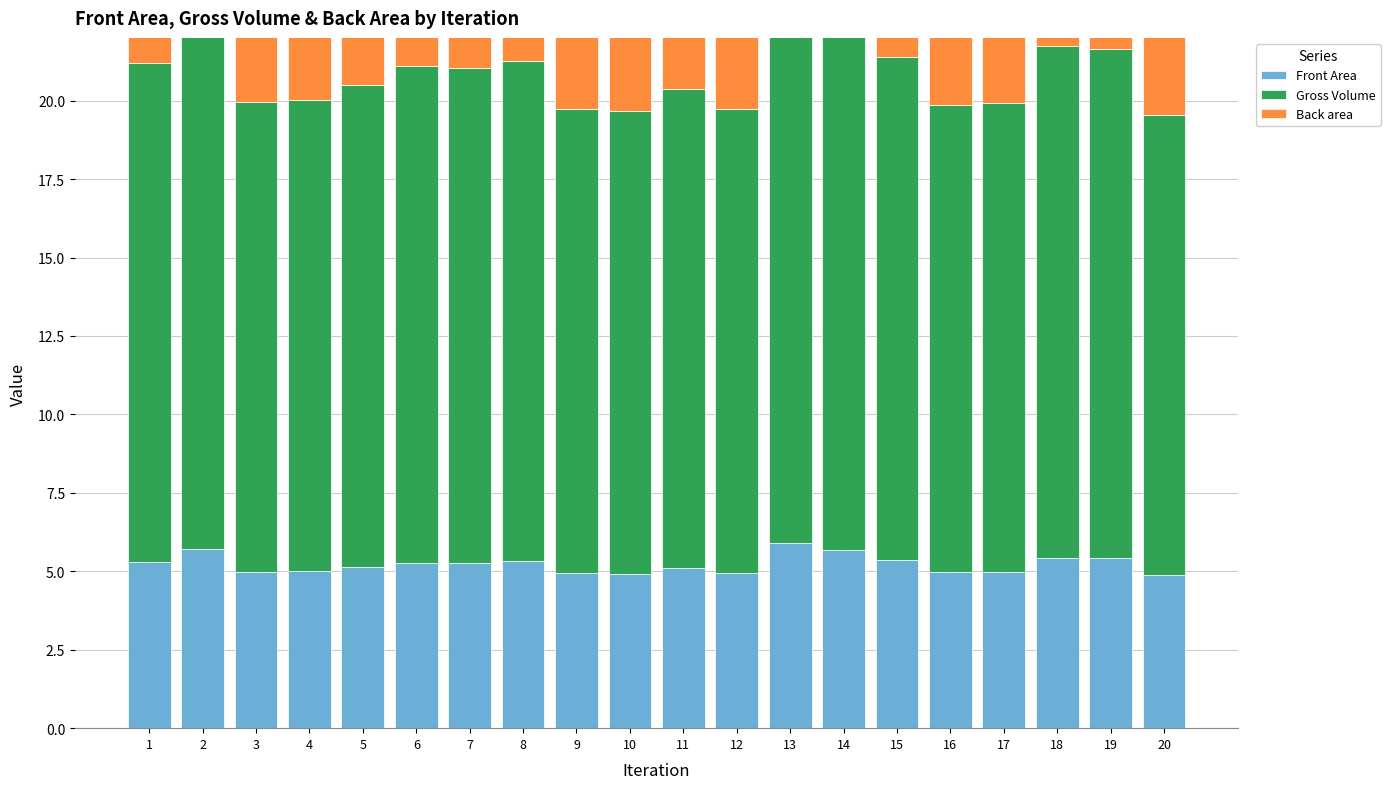

Which has a higher value, 11 or 6?

6